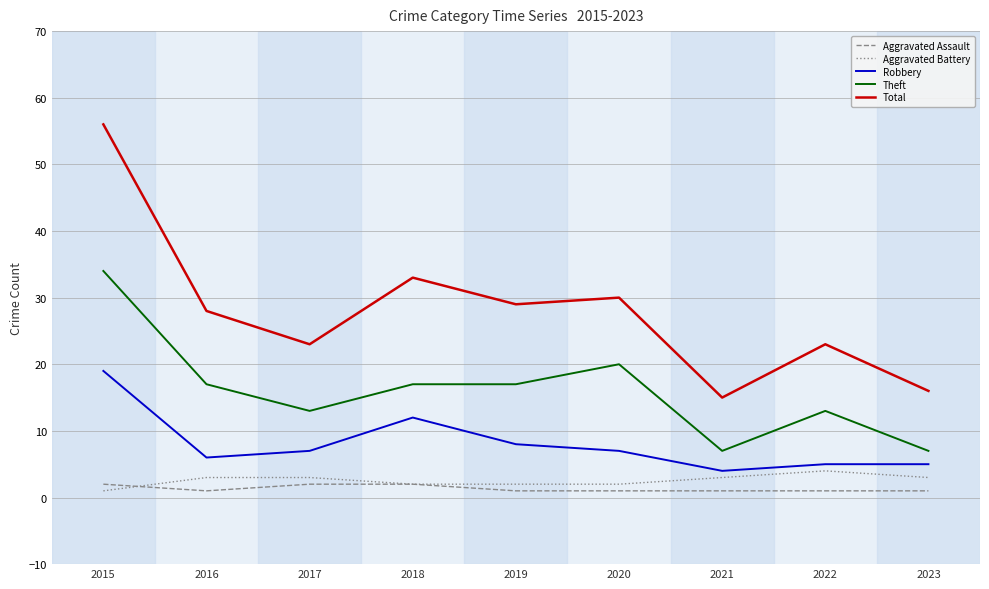

The Total series shows 29 at 2019. True or false?

True